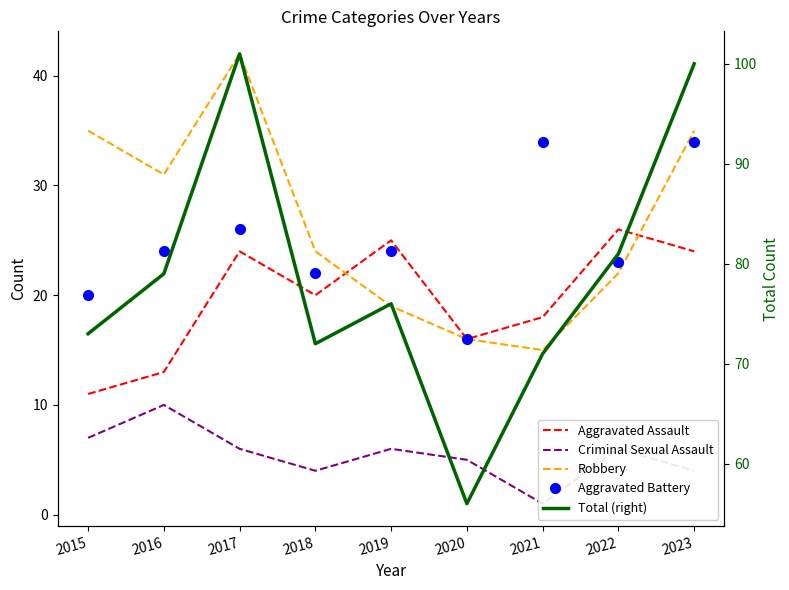

What is the difference between the second highest and second lowest values in the Aggravated Assault series?

12